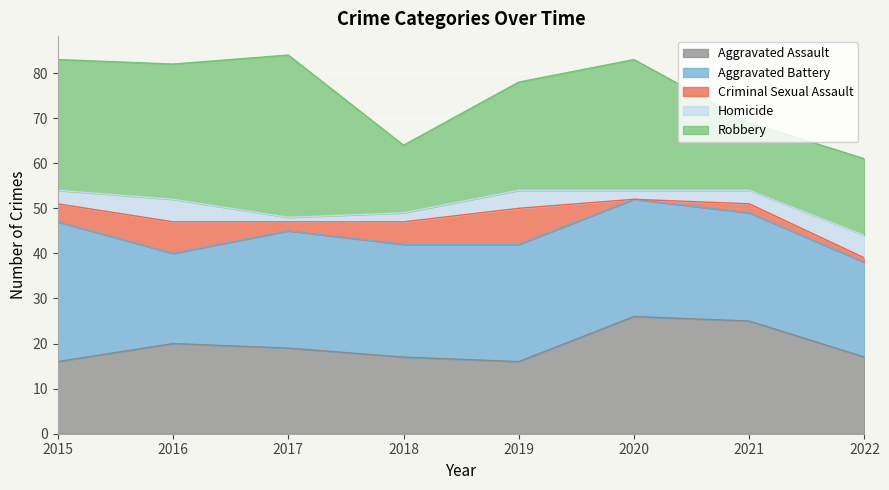

What is the difference between the second highest and second lowest values in the Aggravated Assault series?

9